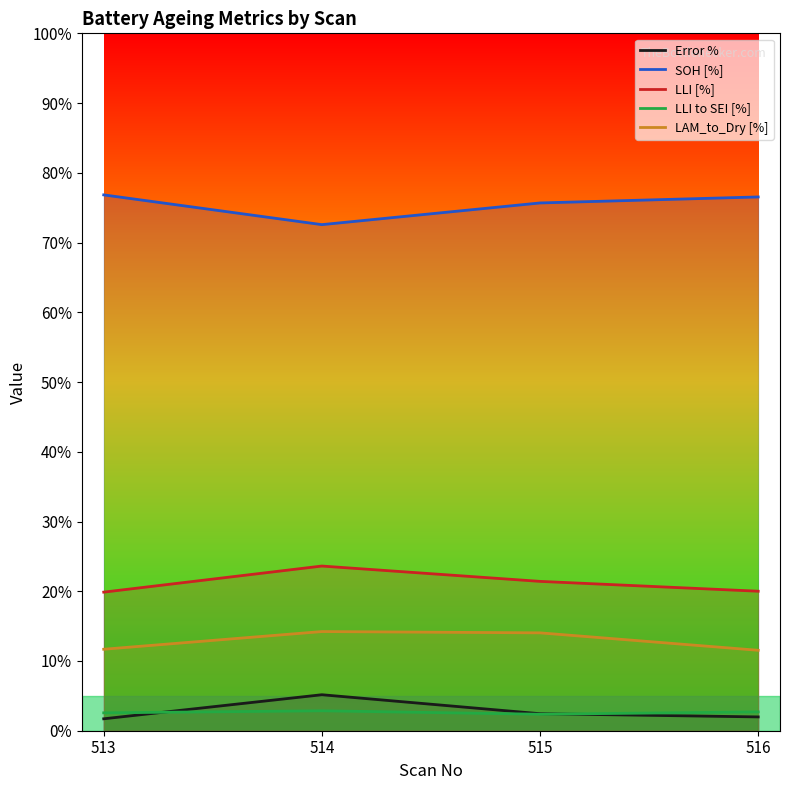

Does the chart have visible grid lines?

No